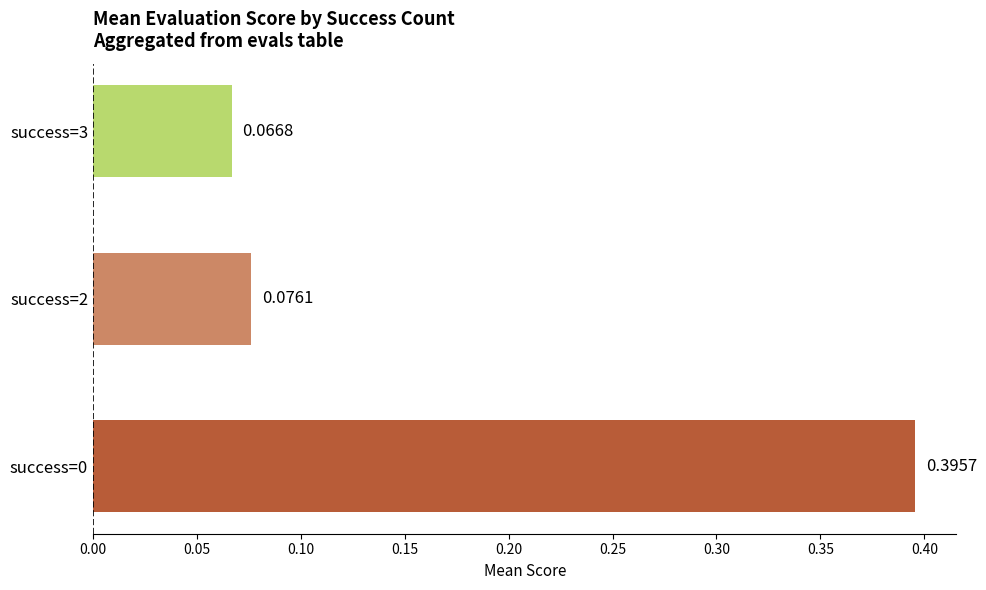

List the labels in order of value, largest first.

success=0, success=2, success=3